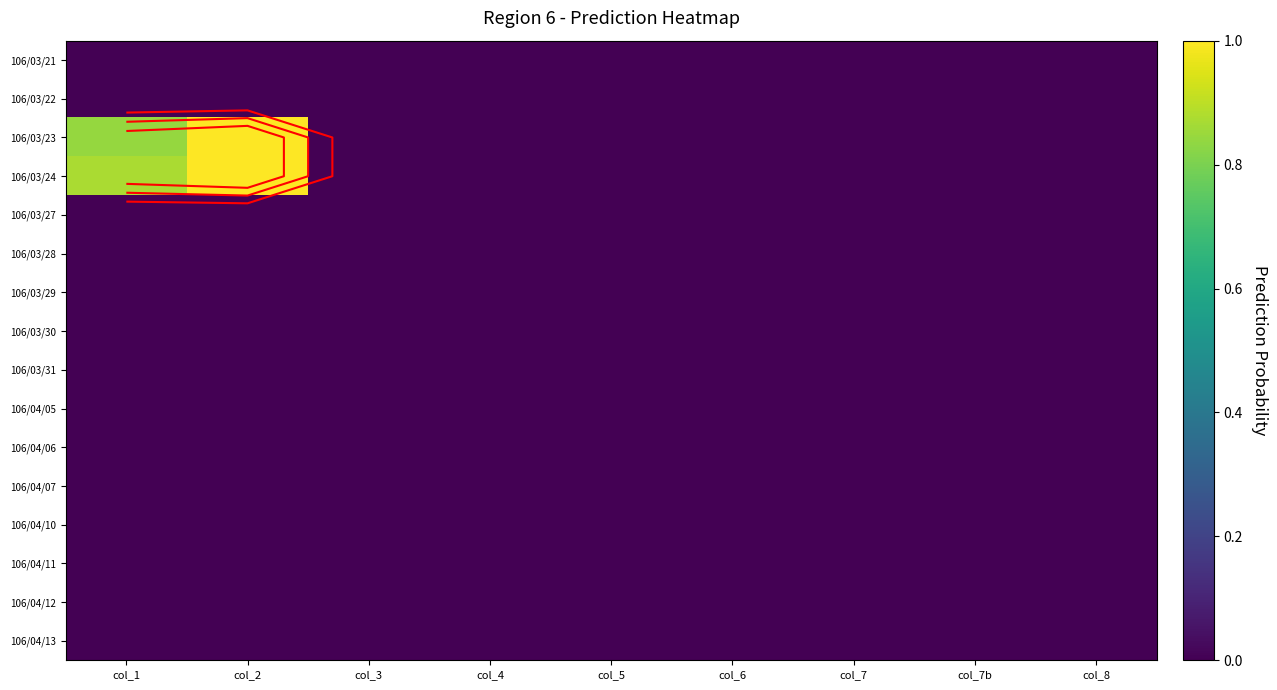

Rank the categories by 106/04/11 value from highest to lowest.

col_1, col_2, col_3, col_4, col_5, col_6, col_7, col_7b, col_8